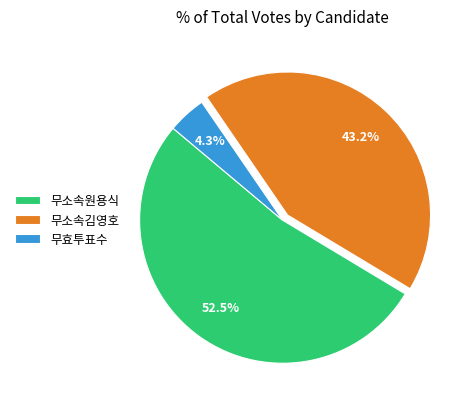

True or false: 무효투표수 accounts for 16% of the total.

False